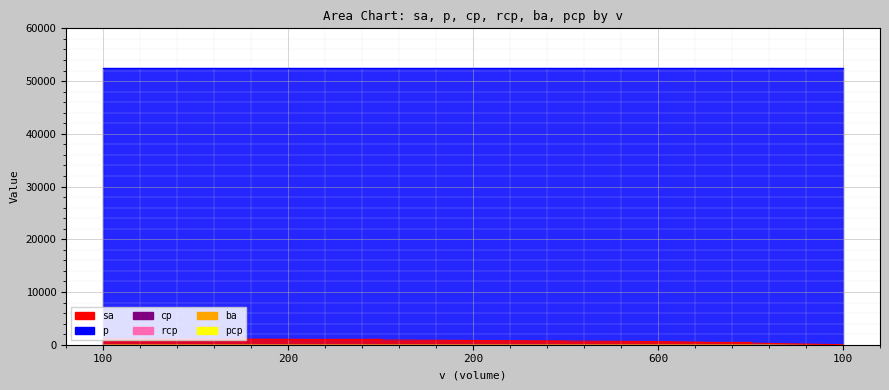

How many data points does each series have?

5